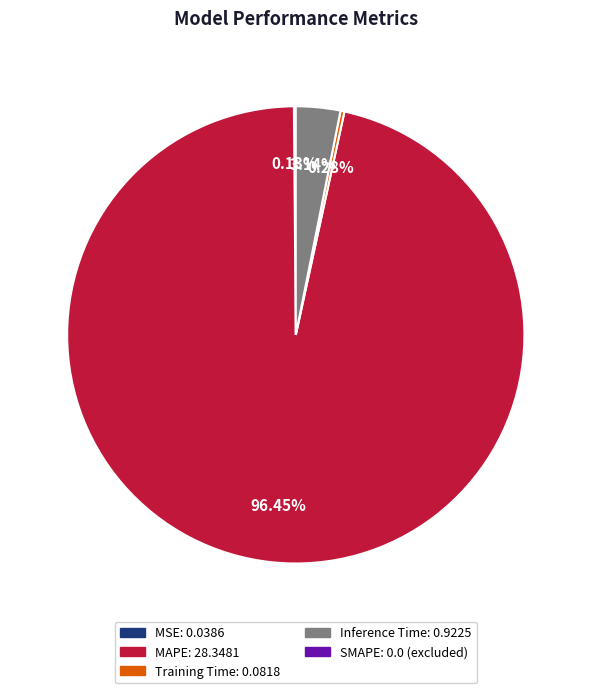

Is there a majority slice in this chart?

Yes